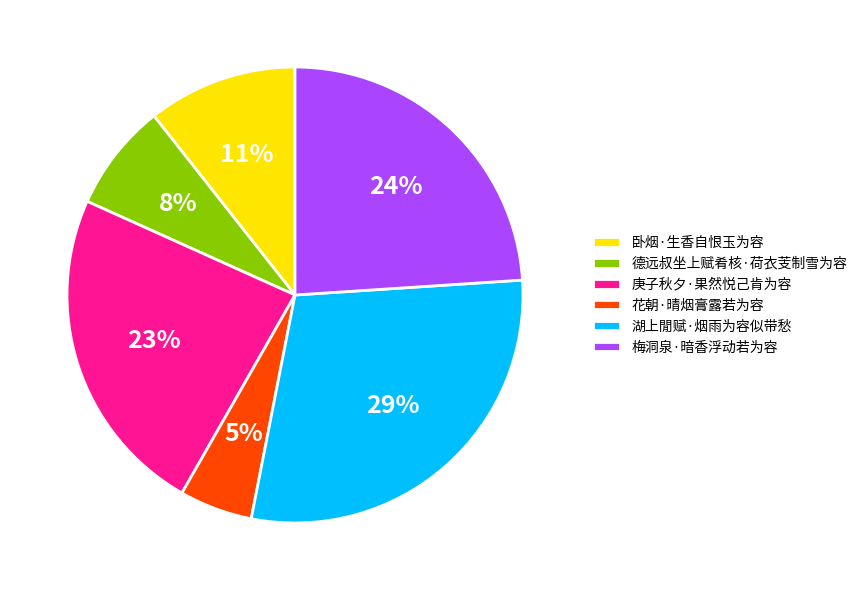

To the nearest percent, what is the average slice percentage?

17%